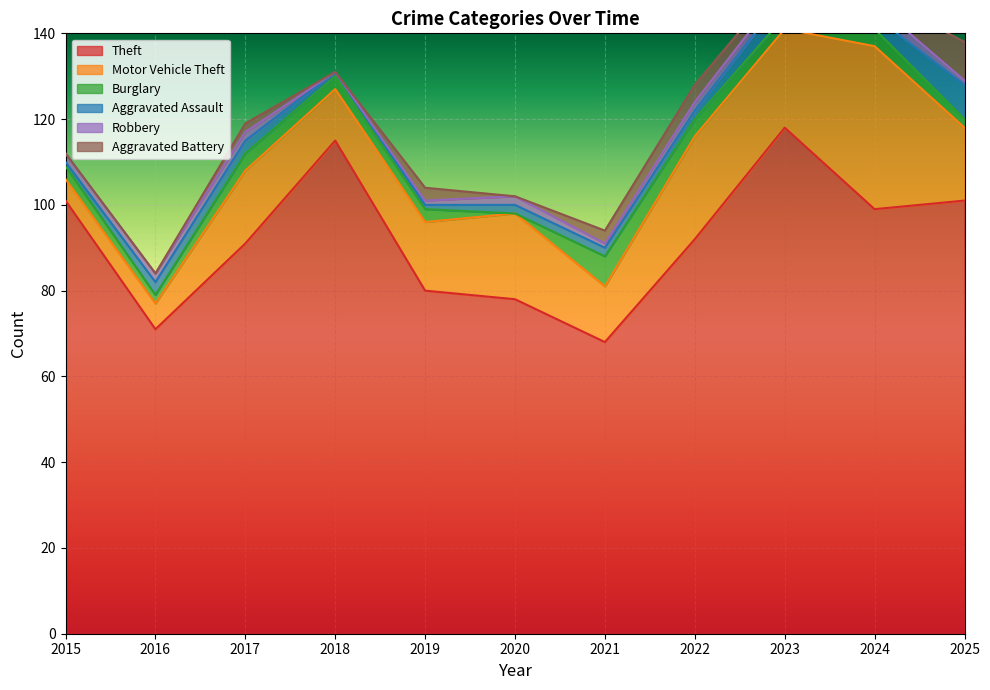

How many data points in Motor Vehicle Theft are above 17?

4